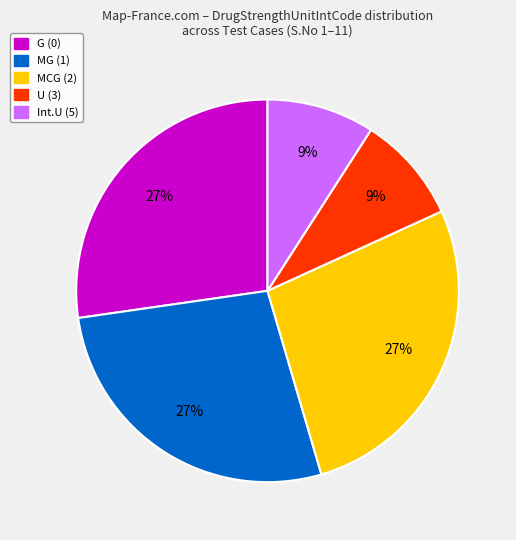

Is there a majority slice in this chart?

No